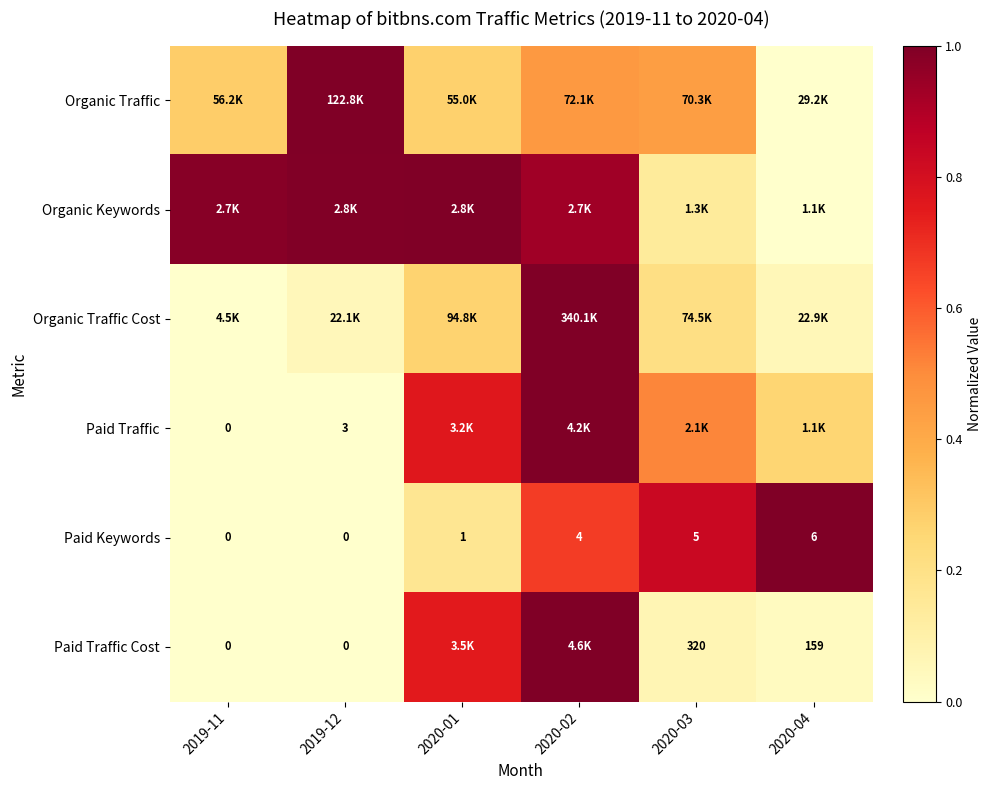

List the labels in order of Paid Traffic value, largest first.

2020-02, 2020-01, 2020-03, 2020-04, 2019-12, 2019-11